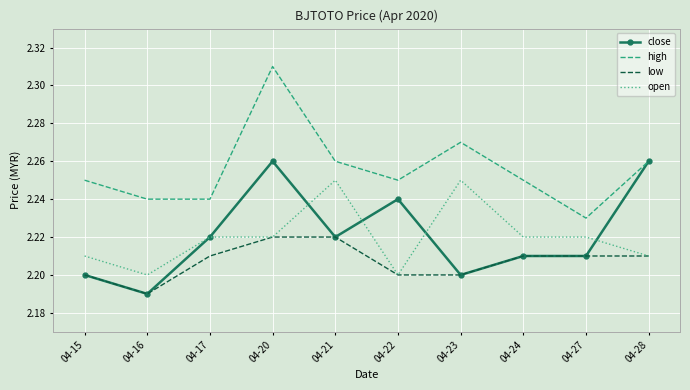

What is the total value across all series at 04-22?

8.9